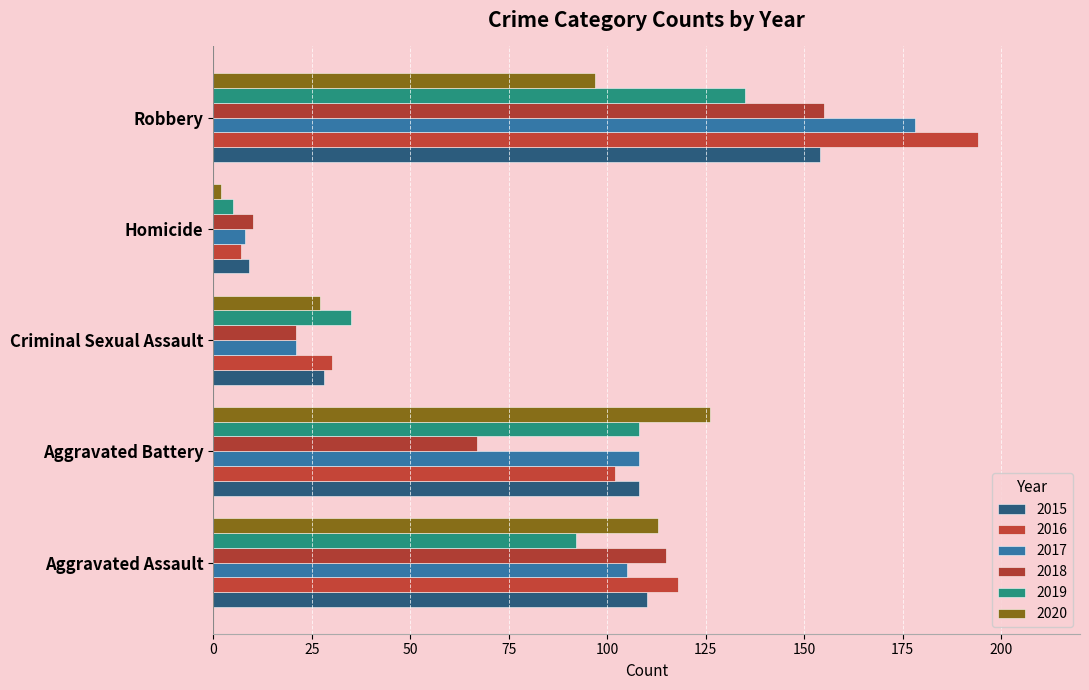

At which label is 2017 closest to 93?

Aggravated Assault